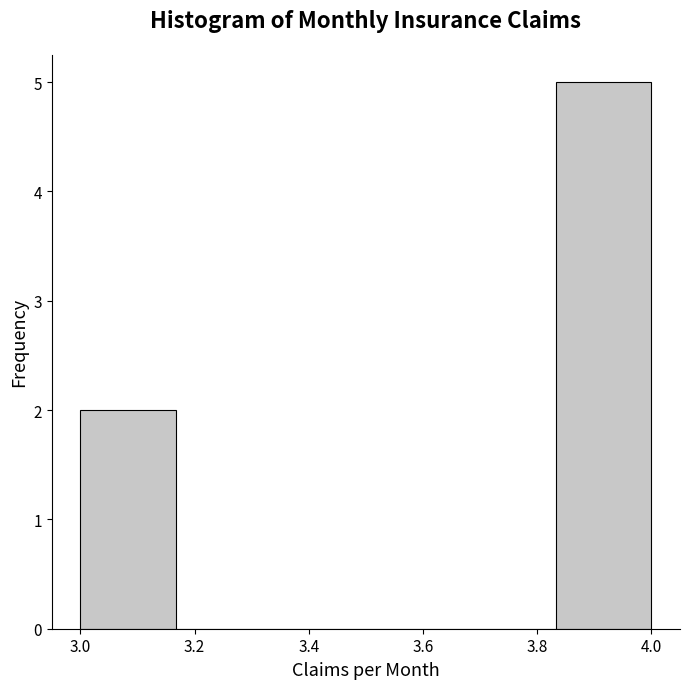

Reading left to right, list every bar in this chart as the range it spans on the x-axis followed by its height. Neither the bar edges nor the heights are printed on the chart, so give them approximately, as read against the axes.

3.00 to 3.16: 2
3.16 to 3.34: 0
3.34 to 3.50: 0
3.50 to 3.66: 0
3.66 to 3.84: 0
3.84 to 4.00: 5